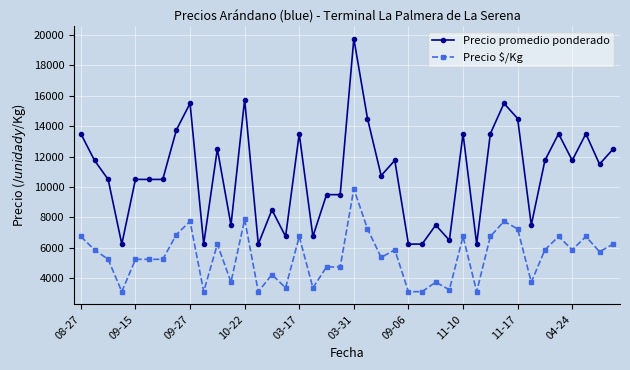

True or false: Precio promedio ponderado and Precio $/Kg cross at least once.

False